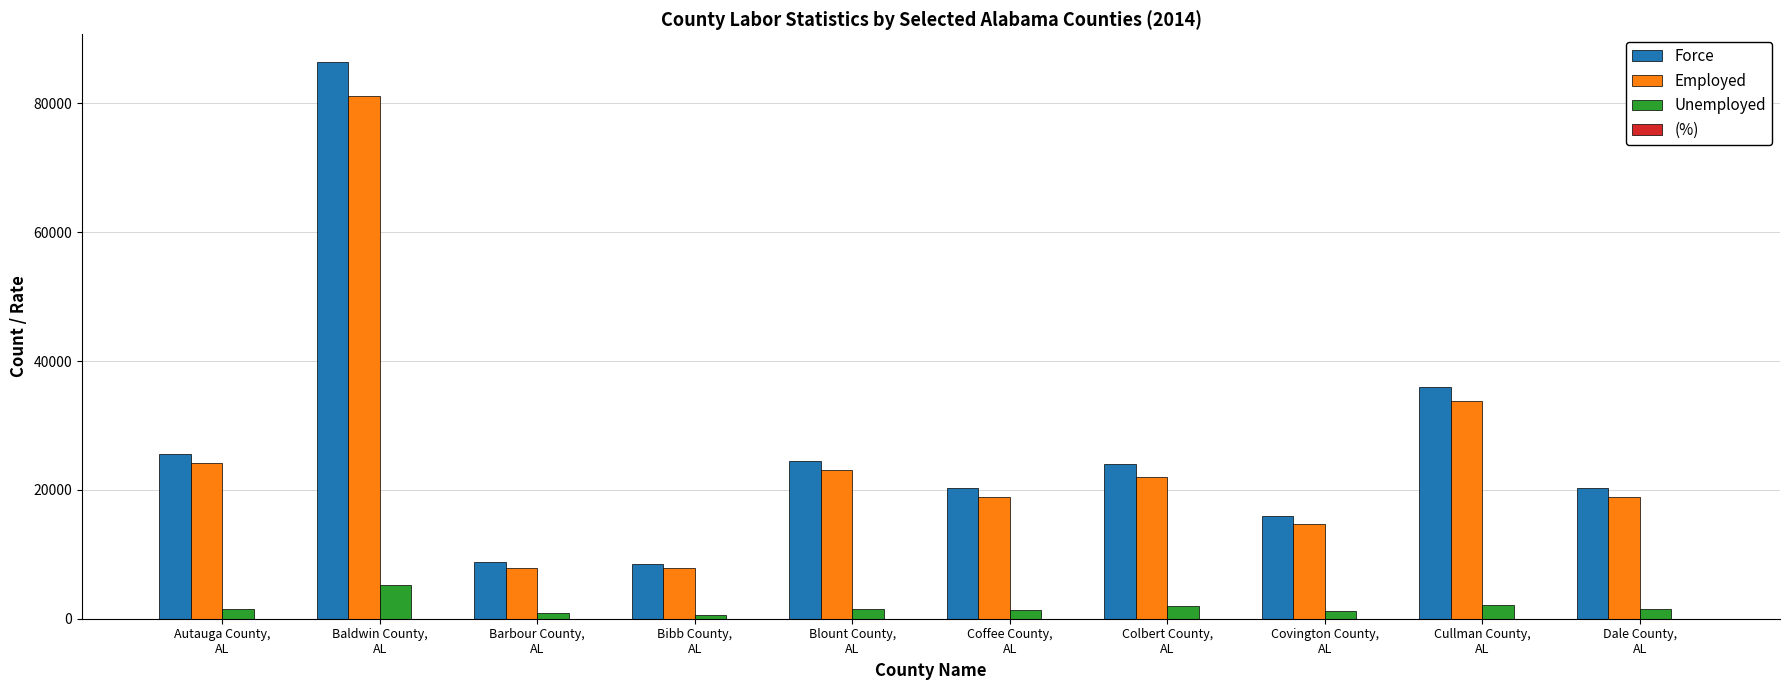

What is the maximum value shown in the chart?

86415.0